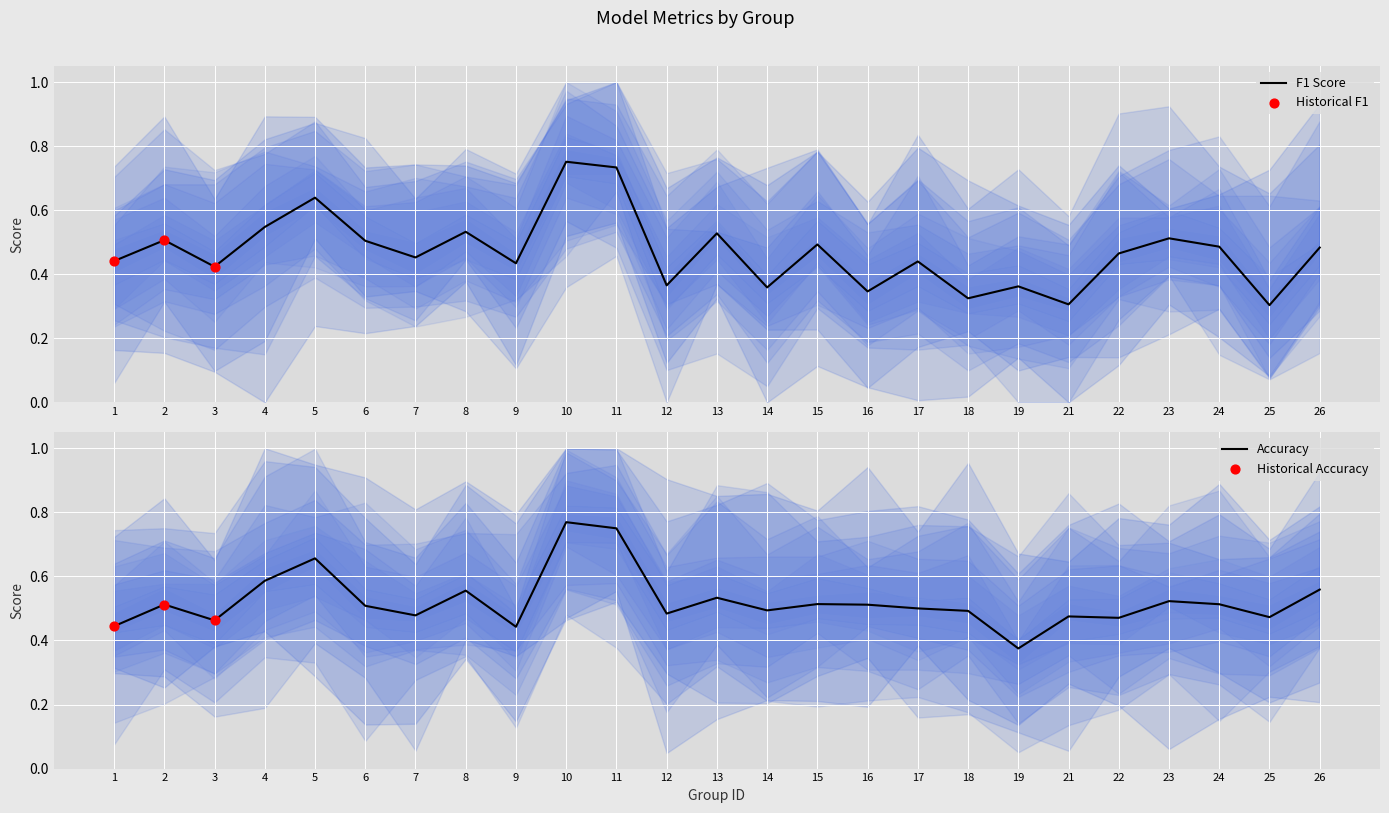

Which series reaches the minimum Y coordinate?

f1